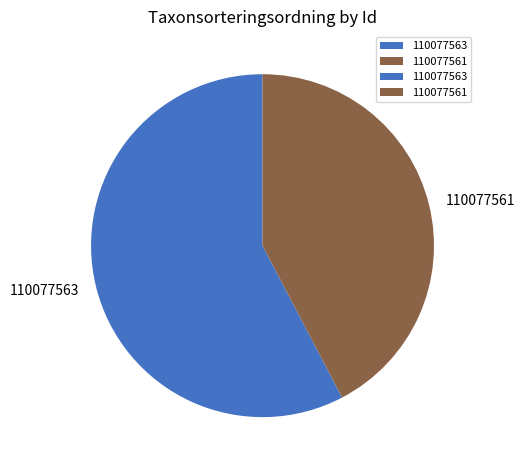

What is the ratio of the value at 110077563 to the value at 110077561?

1.4